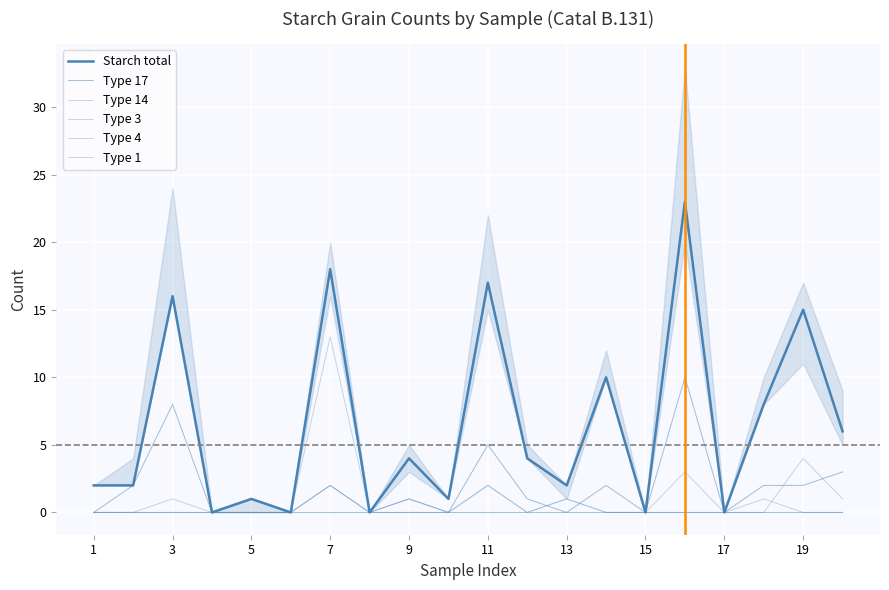

True or false: Type 14 and Type 1 cross at least once.

False